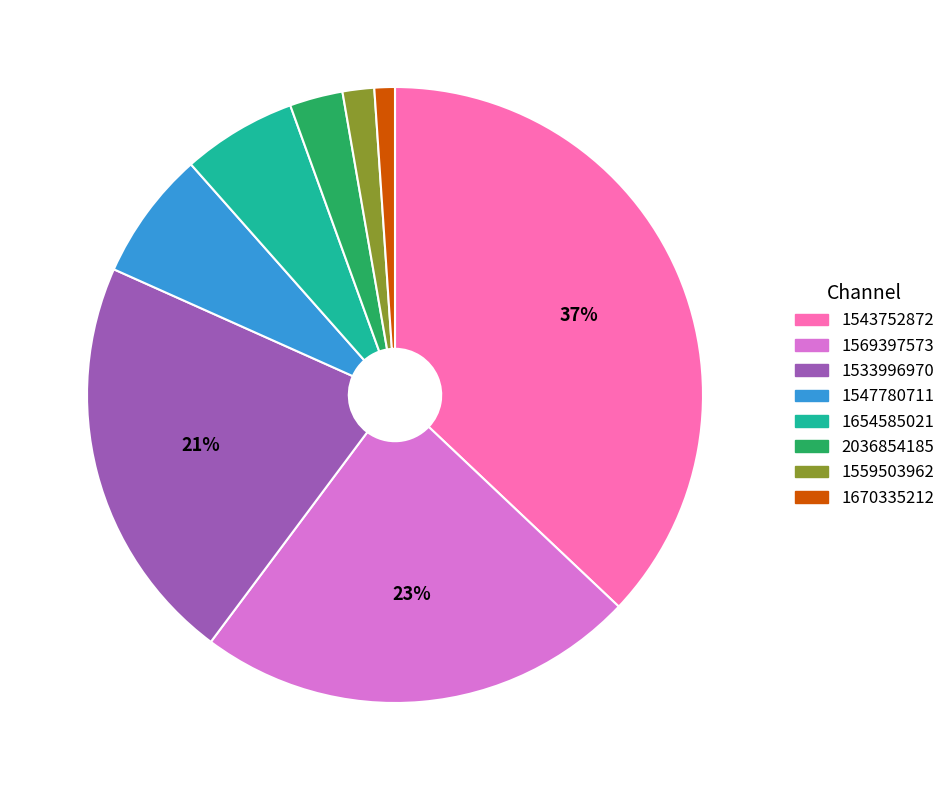

To the nearest percent, what is the difference between the 1569397573 and 1559503962 slice percentages?

21%